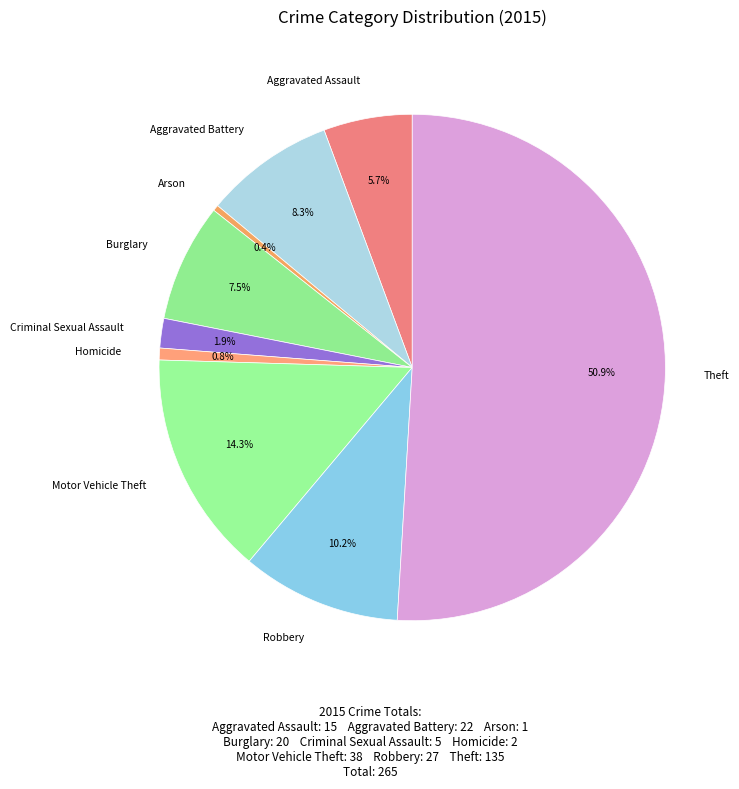

Which category has the biggest portion of the pie?

Theft